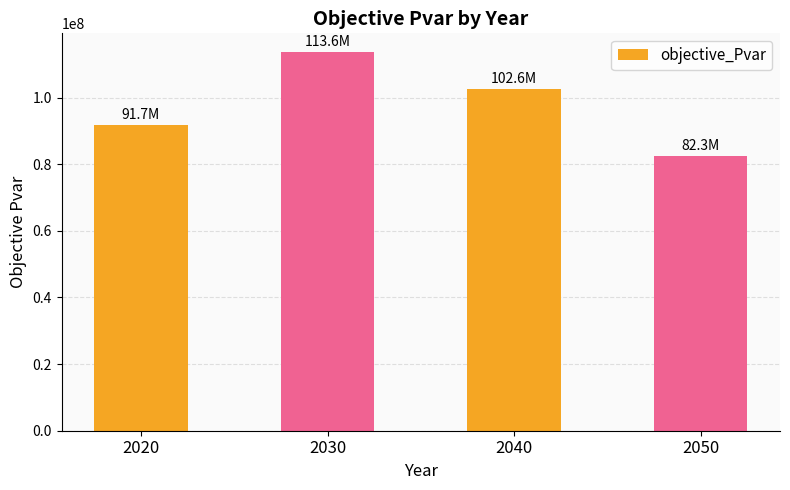

Rank the categories by value from lowest to highest.

2050, 2020, 2040, 2030